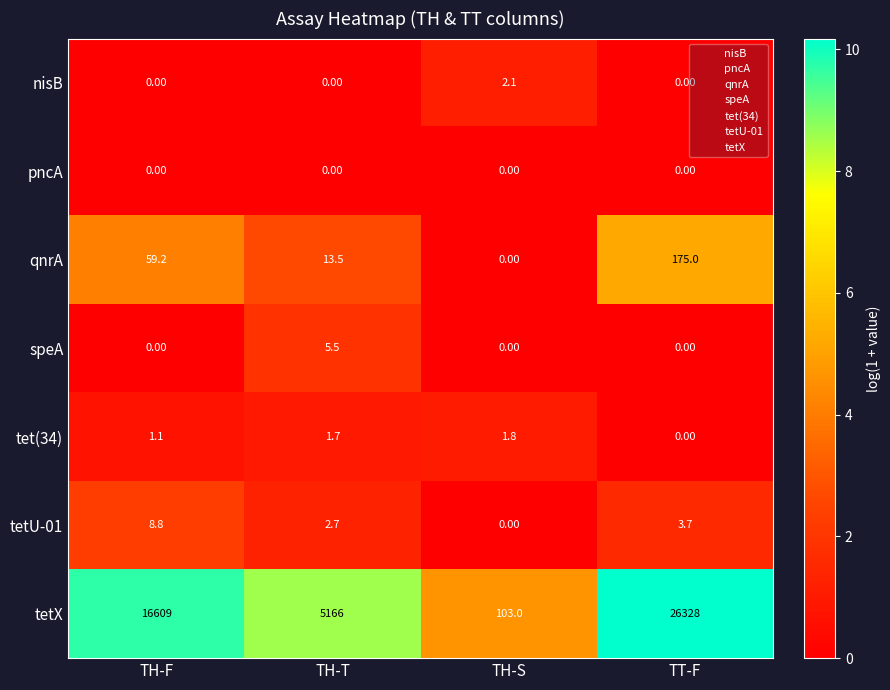

Where is tetU-01 nearest to the value 4?

TT-F